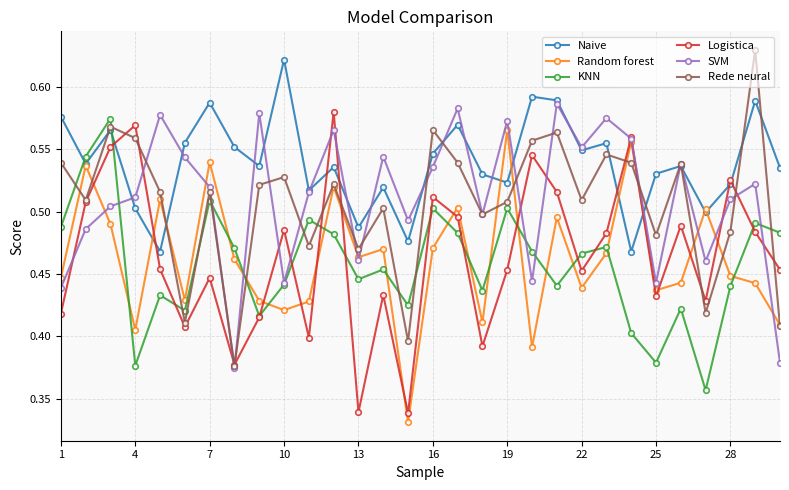

True or false: SVM has more than 1 interior local peaks.

True